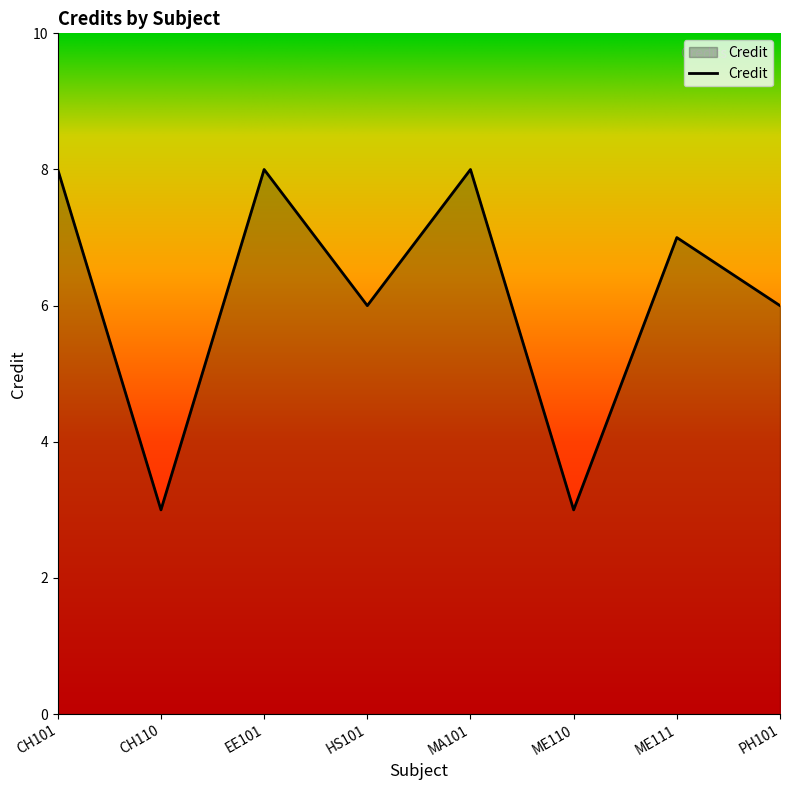

What position from the right is CH110?

7